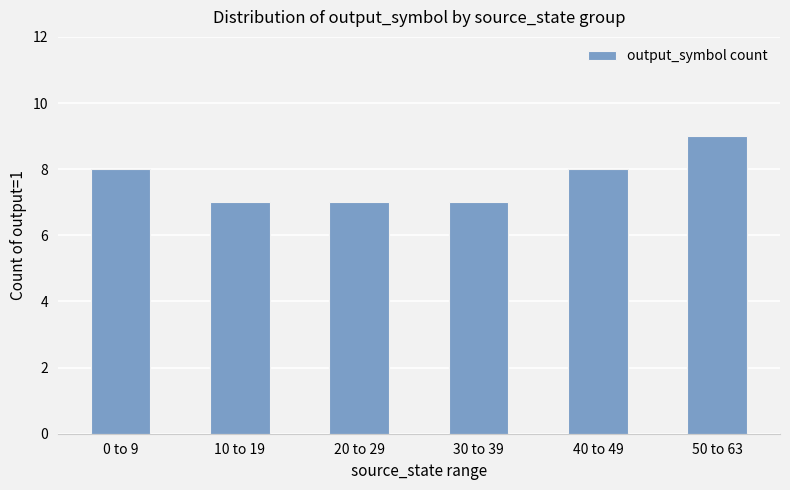

At which category does the chart reach its peak across all series?

50 to 63